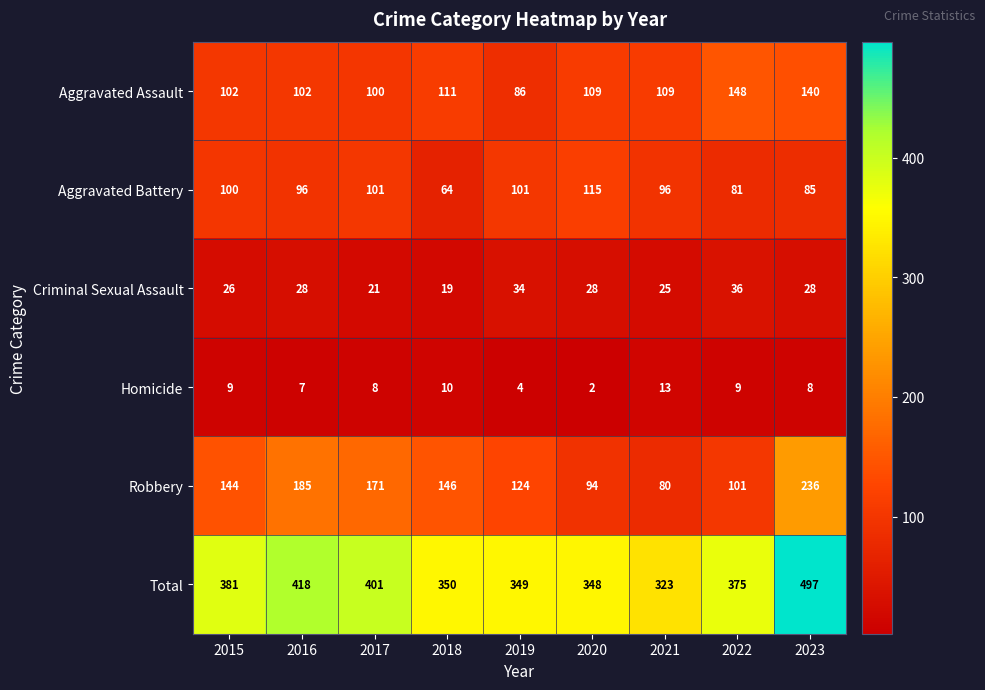

How many categories are shown in the chart?

9